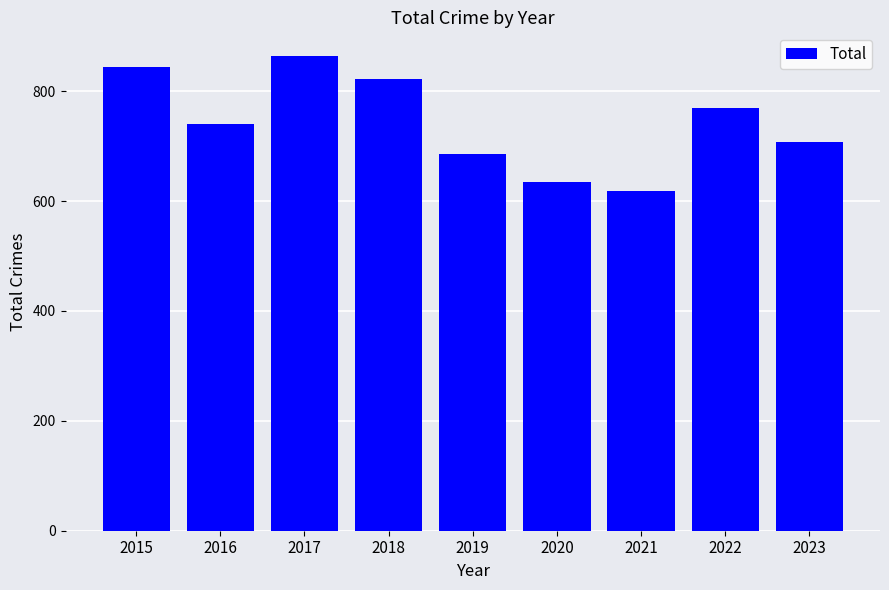

Does the chart contain any negative values?

No